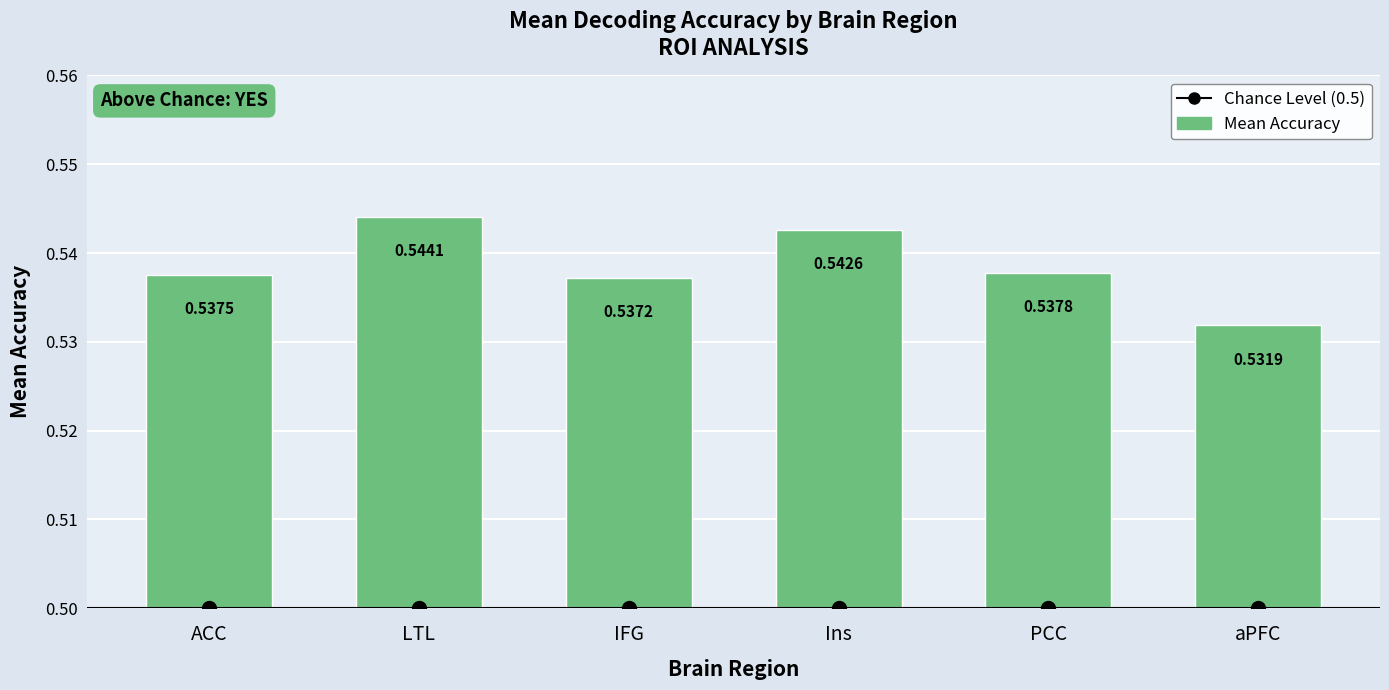

Reading left to right, what are all the values shown in this chart?

Chance Level (0.5): ACC=0.5	LTL=0.5	IFG=0.5	Ins=0.5	PCC=0.5	aPFC=0.5
Mean Accuracy: ACC=0.5	LTL=0.5	IFG=0.5	Ins=0.5	PCC=0.5	aPFC=0.5